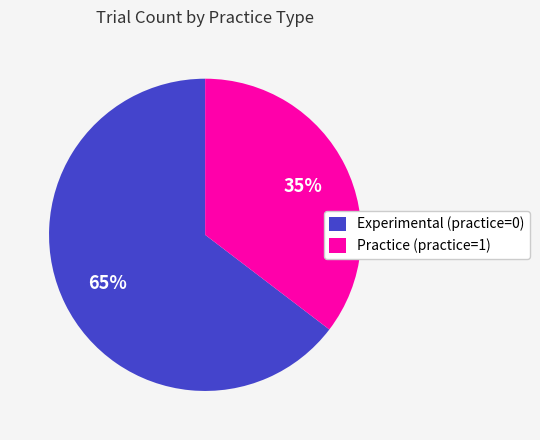

Does any single category account for the majority?

Yes